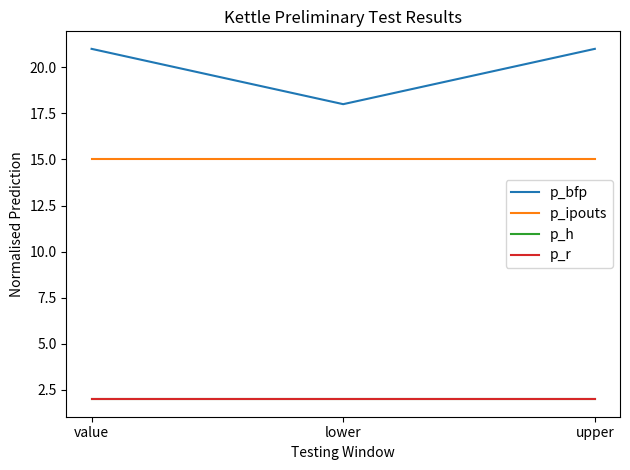

Does the chart display data point markers on the line(s)?

No